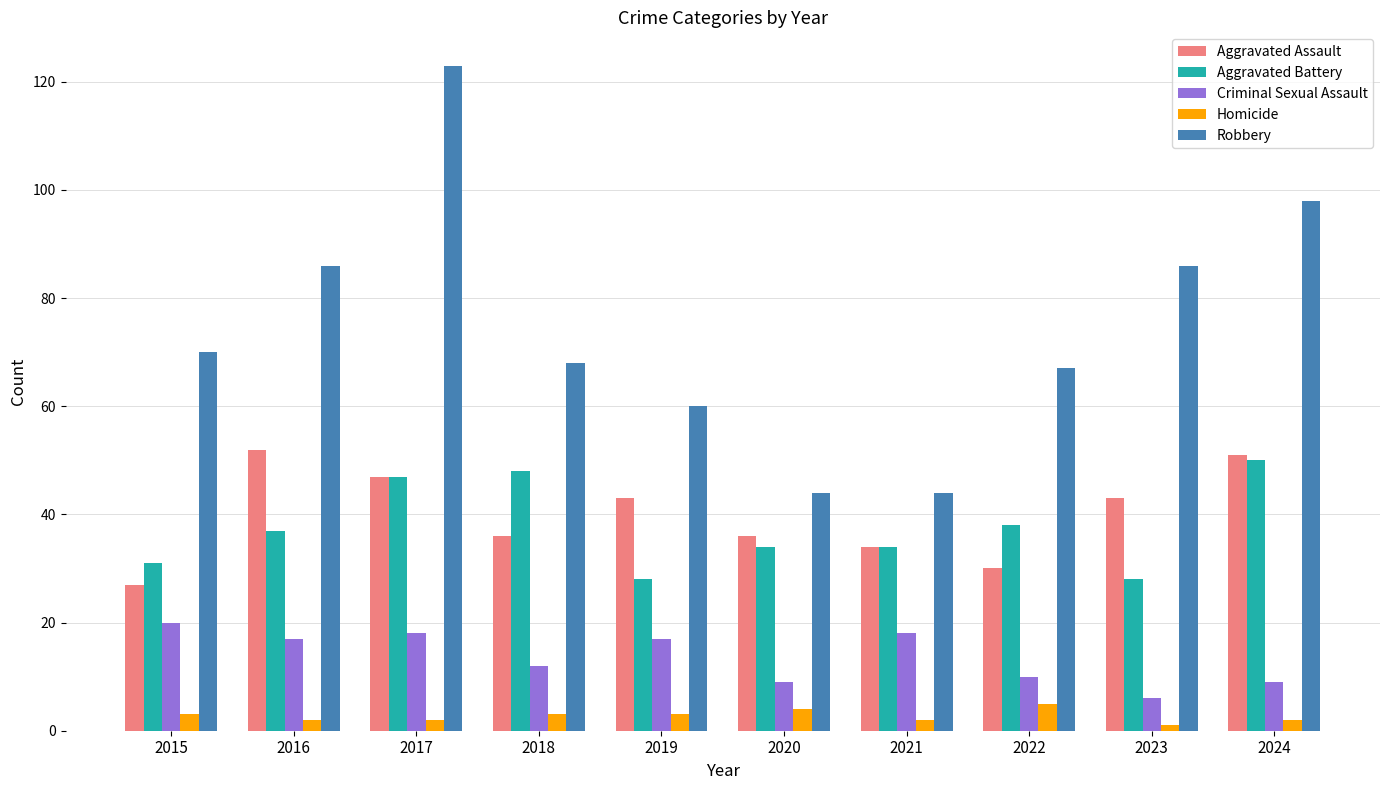

What is the sum of all Robbery values?

746